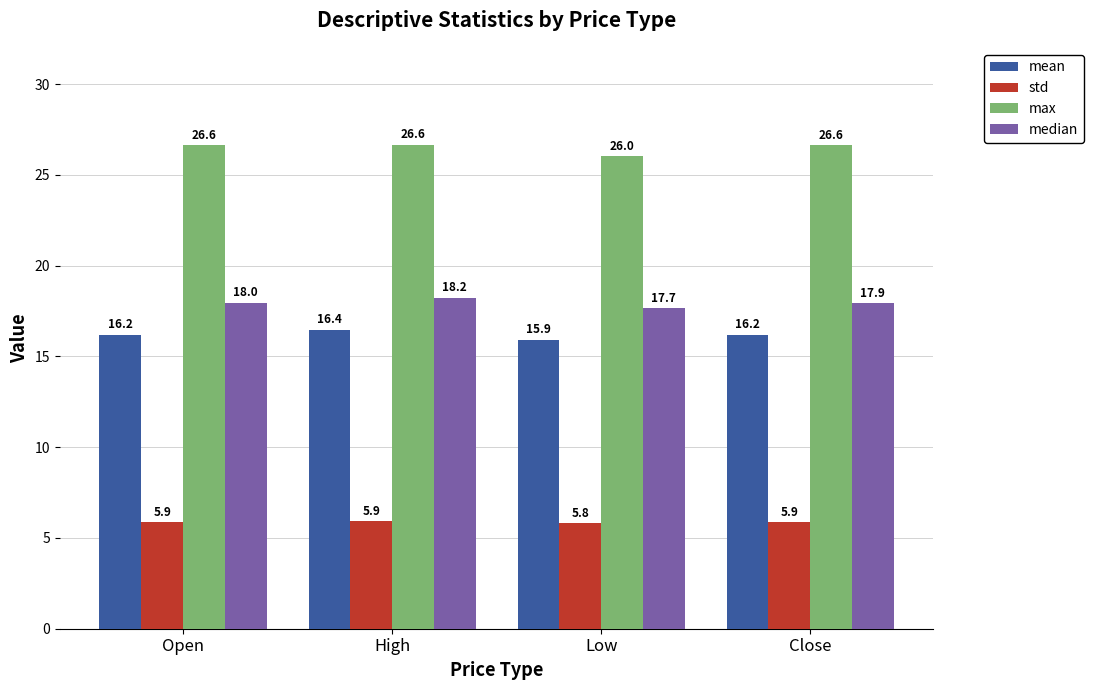

What is the difference between the highest and lowest values at High?

20.7